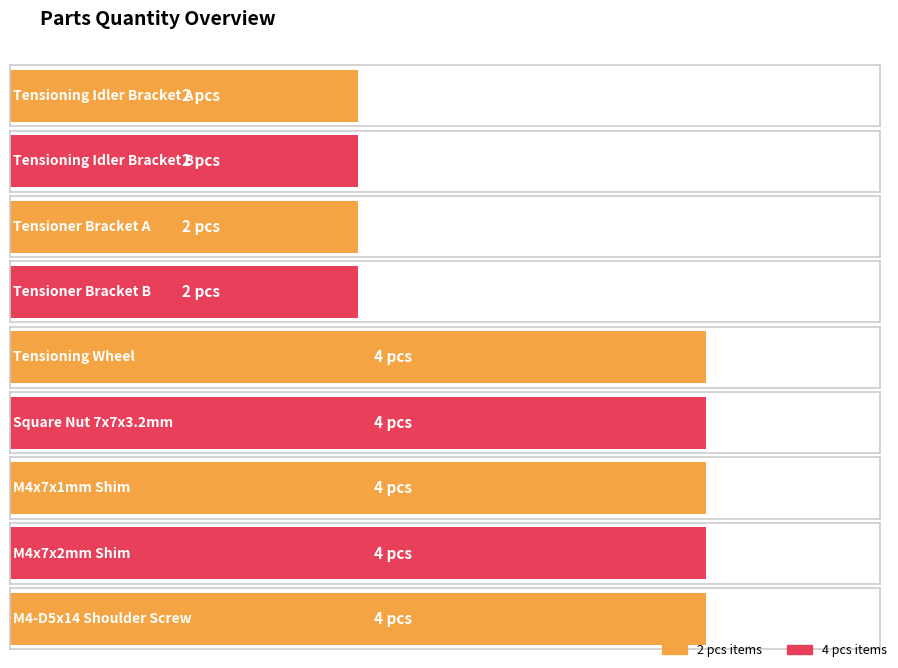

How many data points are less than 4?

4